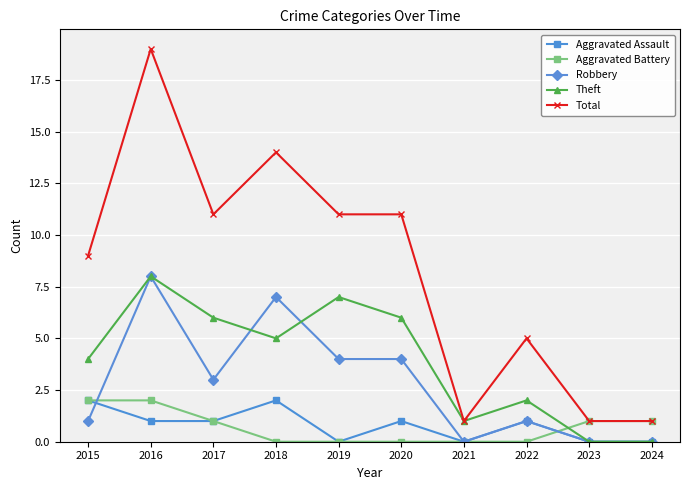

At how many categories does at least one series exceed 12?

2